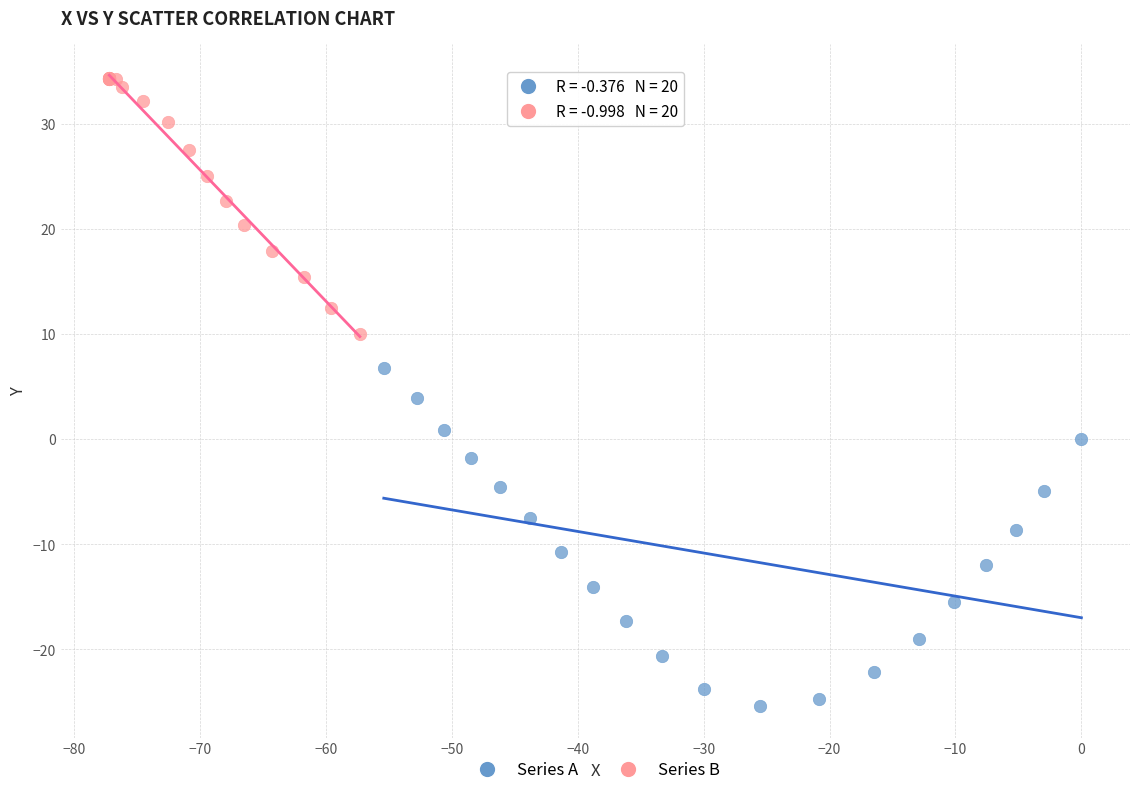

Which series has the largest Y range (max minus min)?

Series A